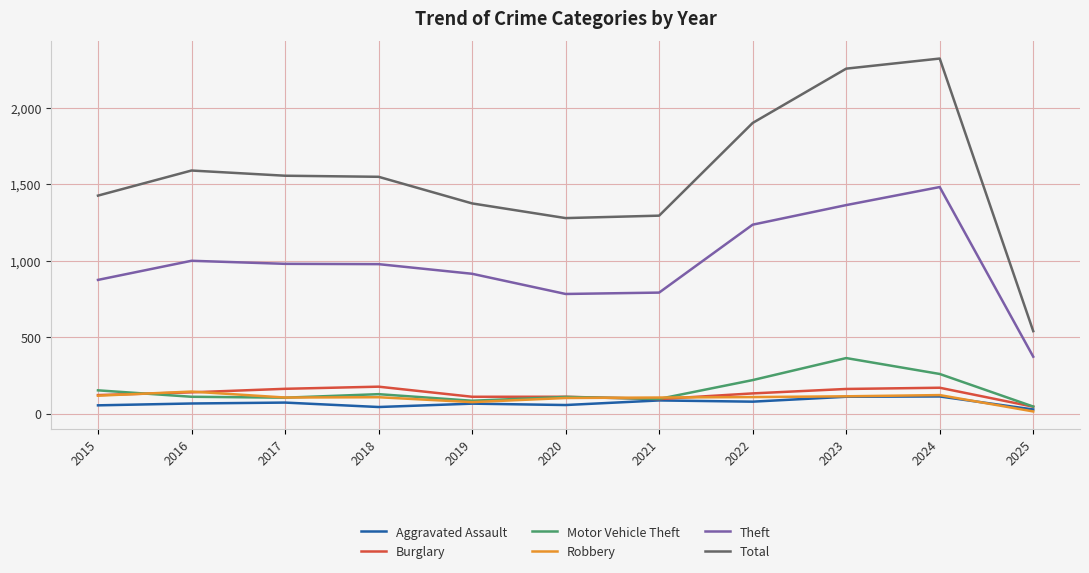

What is the total value across all series at 2023?

4365